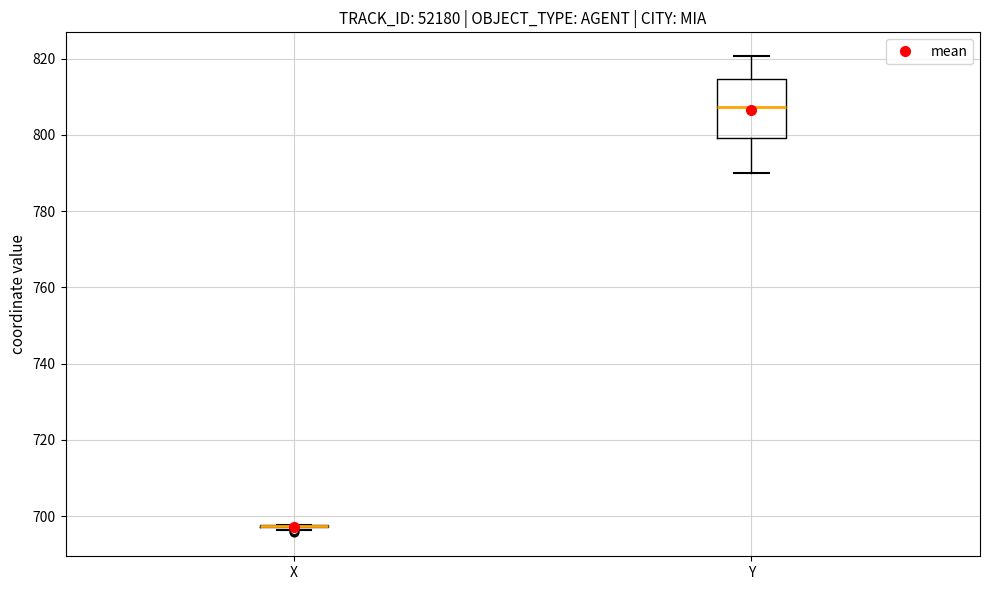

Reading left to right, transcribe this box plot: for each box, give where its median line is, the range the box spans, and where its two whiskers end, as read against the y-axis. The values are not printed on the chart, so give them approximately, as read against the axis.

X: box collapsed to a line at 698, whiskers 696 to 698
Y: median 808, box 800 to 814, whiskers 790 to 820